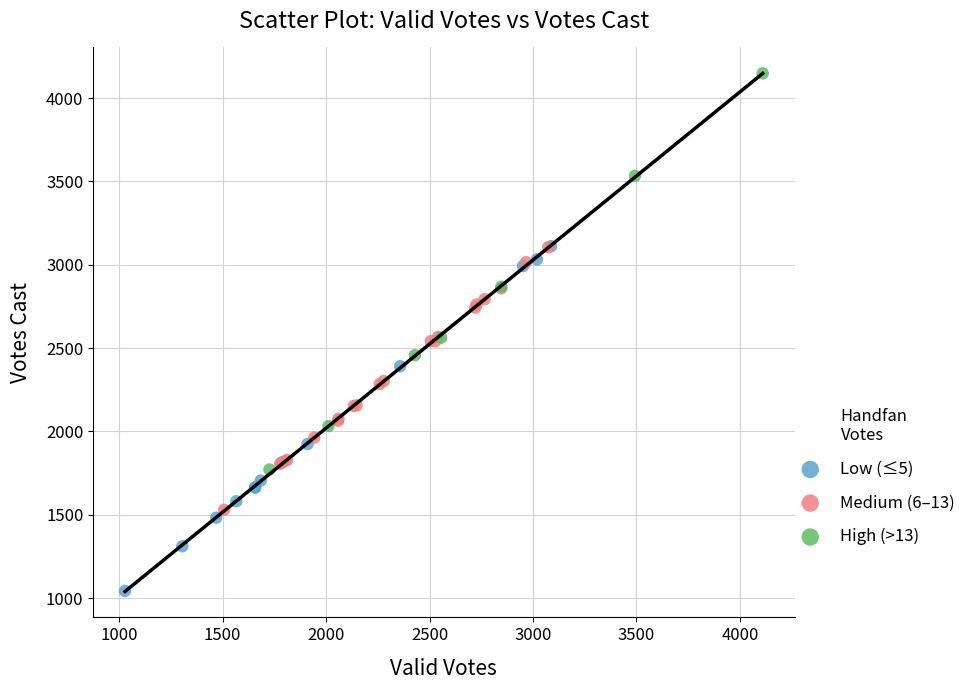

Which series reaches the maximum Y coordinate?

High (>13)